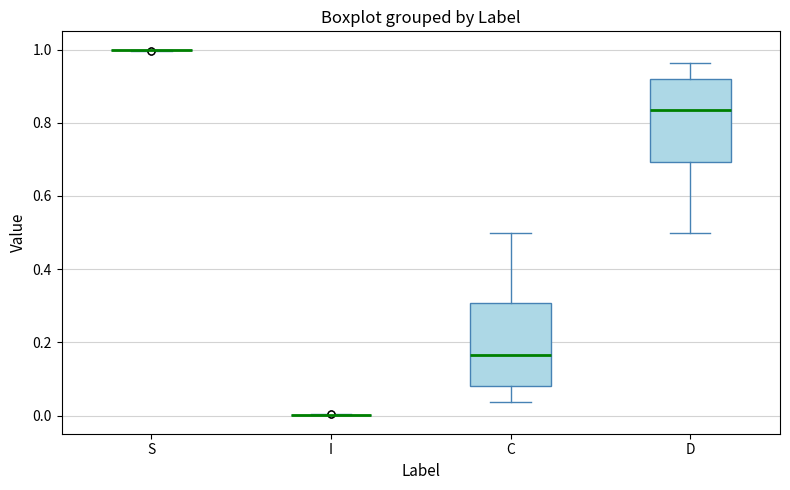

Reading left to right, transcribe this box plot: for each box, give where its median line is, the range the box spans, and where its two whiskers end, as read against the y-axis. The values are not printed on the chart, so give them approximately, as read against the axis.

S: box collapsed to a line at 1.00, whiskers 1.00 to 1.00
I: box collapsed to a line at 0.00, whiskers 0.00 to 0.00
C: median 0.16, box 0.08 to 0.30, whiskers 0.04 to 0.50
D: median 0.84, box 0.70 to 0.92, whiskers 0.50 to 0.96